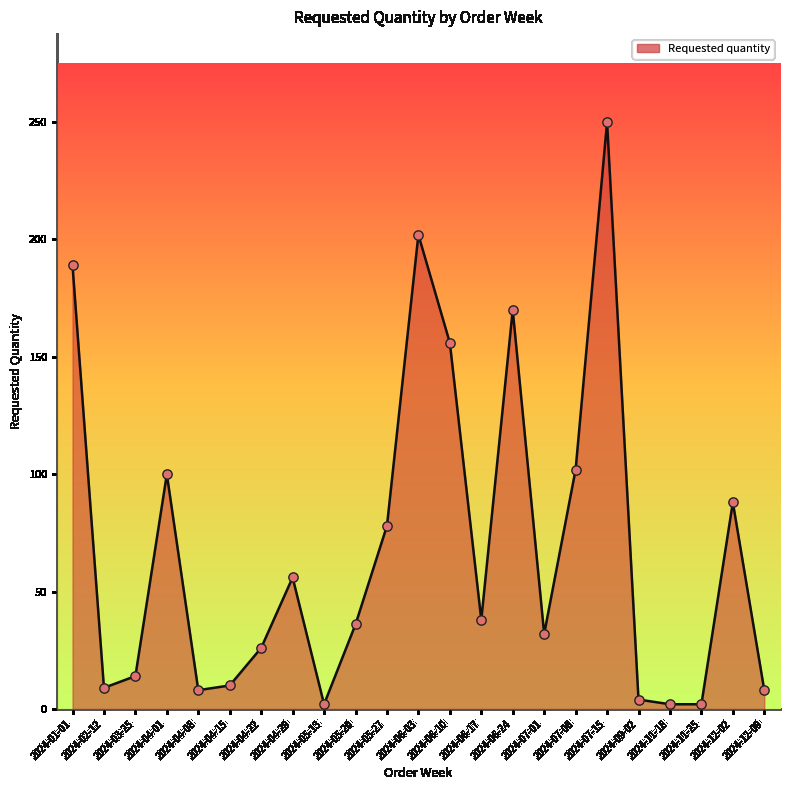

What is the change in value from 2024-04-08 to 2024-04-15?

+2